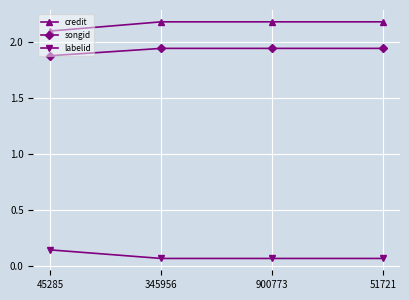

True or false: labelid and credit intersect in this chart.

False